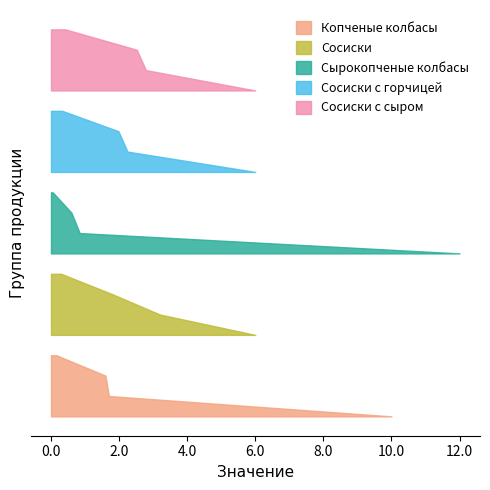

Reading right to left, extract all data points from this chart.

Копченые колбасы: 10.0	0.2	1.6	1.7
Сосиски: 6.0	0.3	1.8	3.2
Сырокопченые колбасы: 12.0	0.1	0.6	0.8
Сосиски с горчицей: 6.0	0.3	2.0	2.2
Сосиски с сыром: 6.0	0.4	2.5	2.8